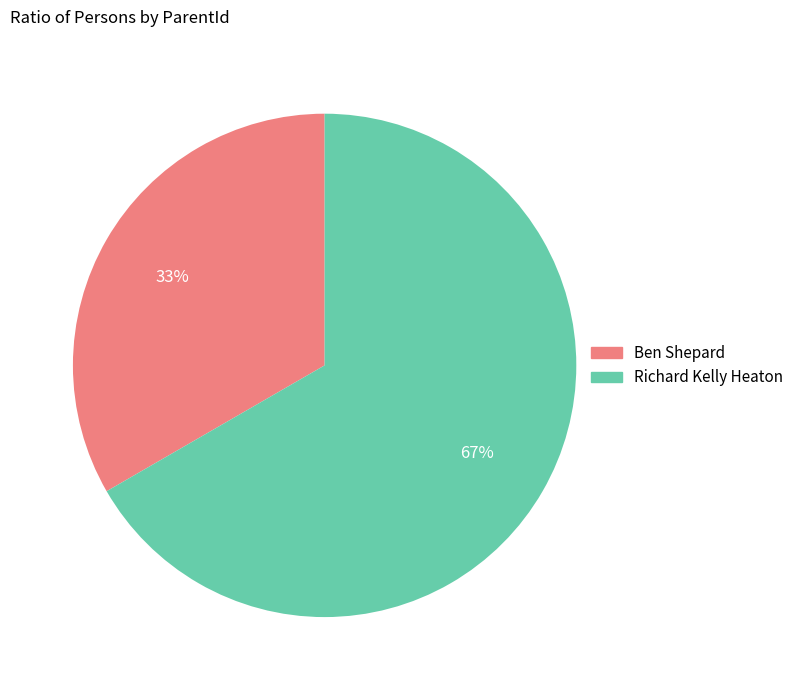

Combined, do Richard Kelly Heaton and Ben Shepard account for over 50%?

Yes